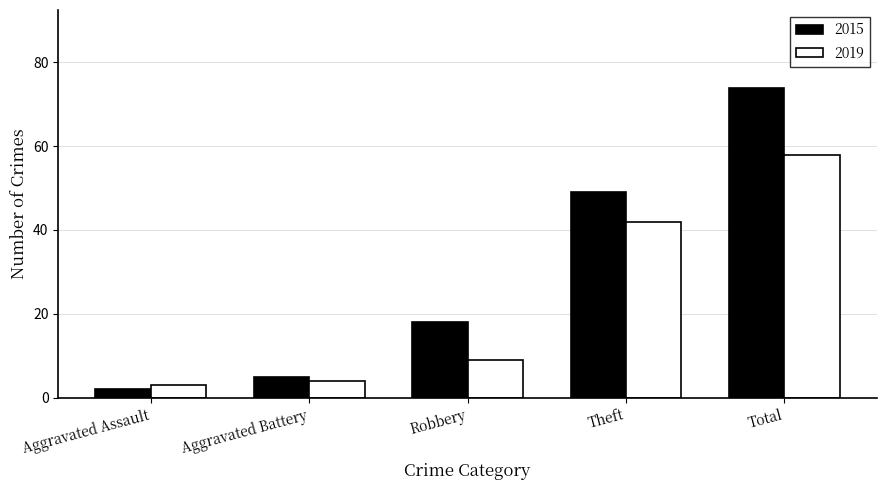

Between Aggravated Battery and Theft, which series saw the biggest shift?

2015